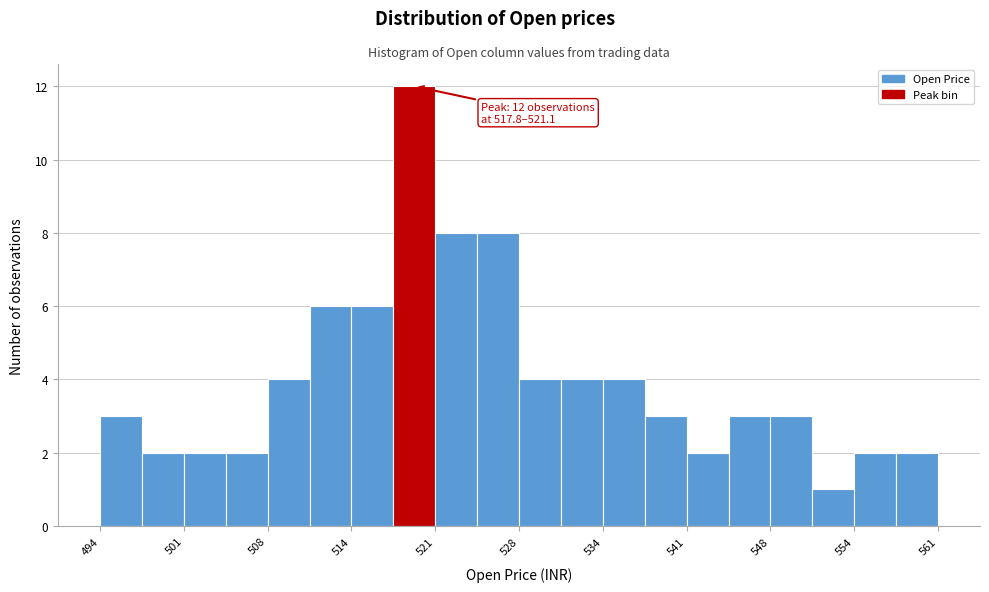

Read against the x-axis, roughly where is the centre of the tallest bar?

519